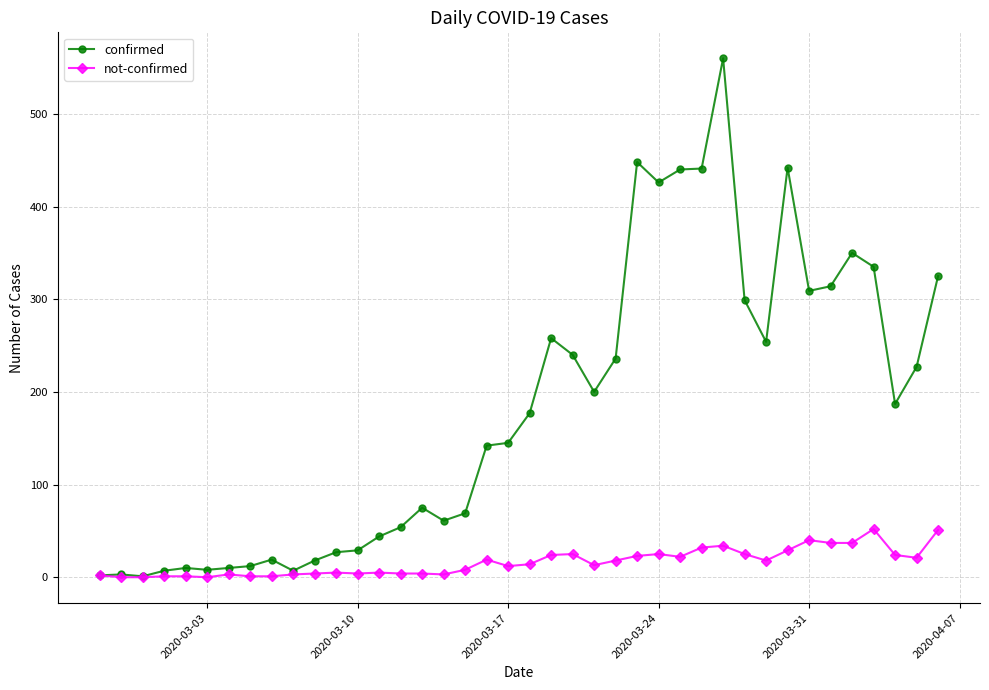

True or false: confirmed has more than 1 points higher than both neighbors.

True